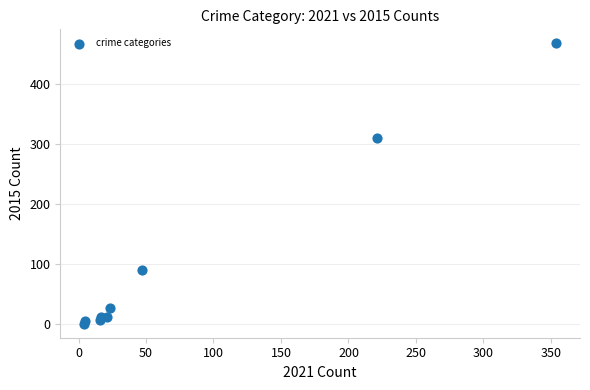

What Y value in the scatter plot is closest to 234?

311